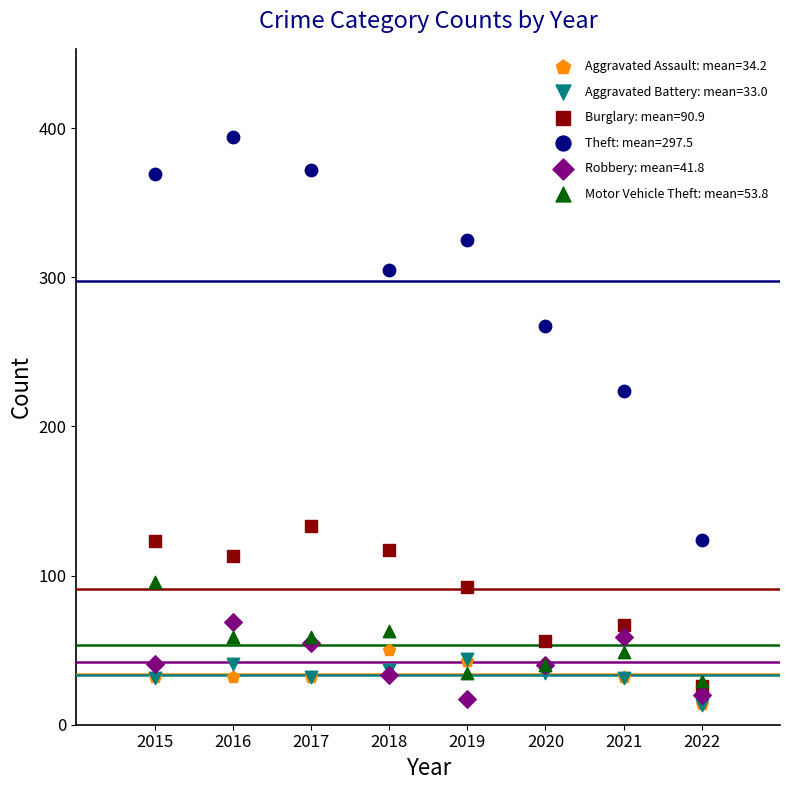

Across all series, what Y value is closest to 203?

224